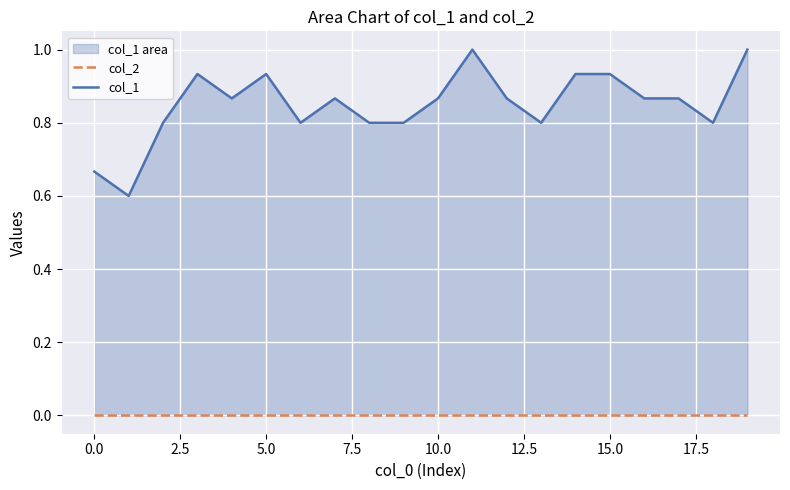

Reading left to right, what are all the values shown in this chart?

col_2: 0.0	0.0	0.0	0.0	0.0	0.0	0.0	0.0	0.0	0.0	0.0	0.0	0.0	0.0	0.0	0.0	0.0	0.0	0.0	0.0
col_1: 0.7	0.6	0.8	0.9	0.9	0.9	0.8	0.9	0.8	0.8	0.9	1.0	0.9	0.8	0.9	0.9	0.9	0.9	0.8	1.0